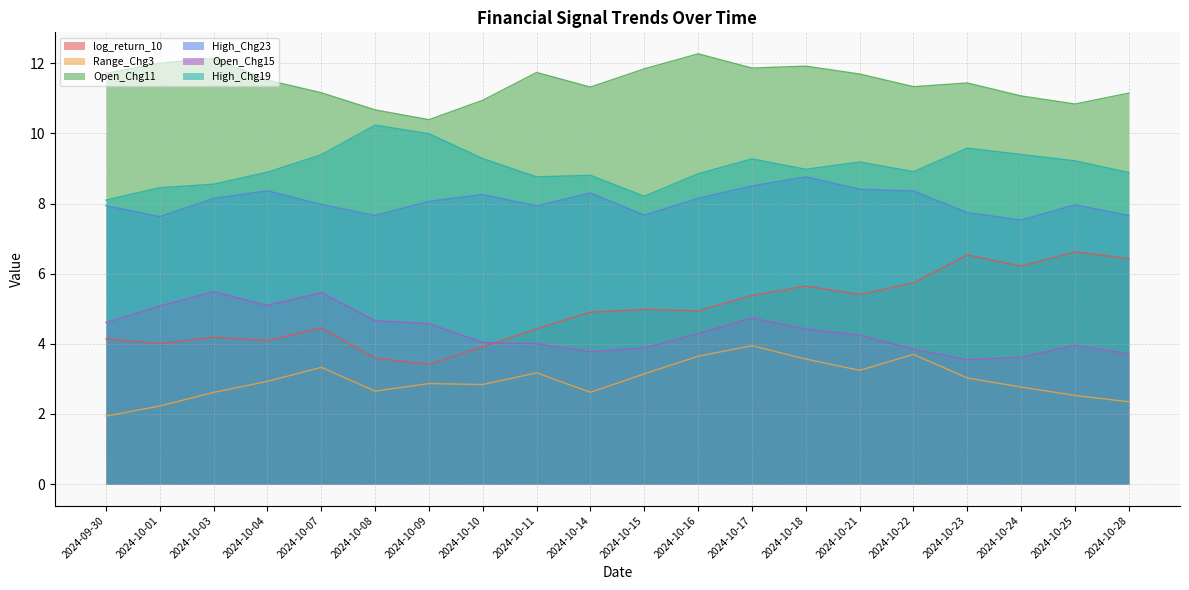

What is the sum of the High_Chg23 values at 2024-10-14 and 2024-10-16?

16.5